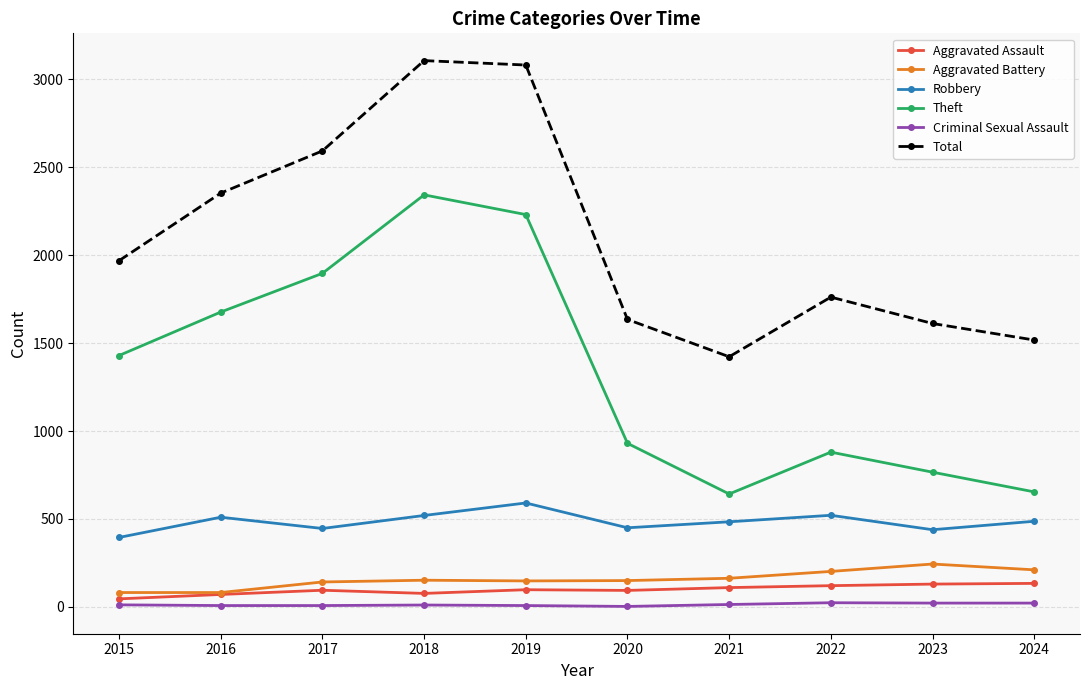

True or false: Criminal Sexual Assault and Robbery intersect in this chart.

False